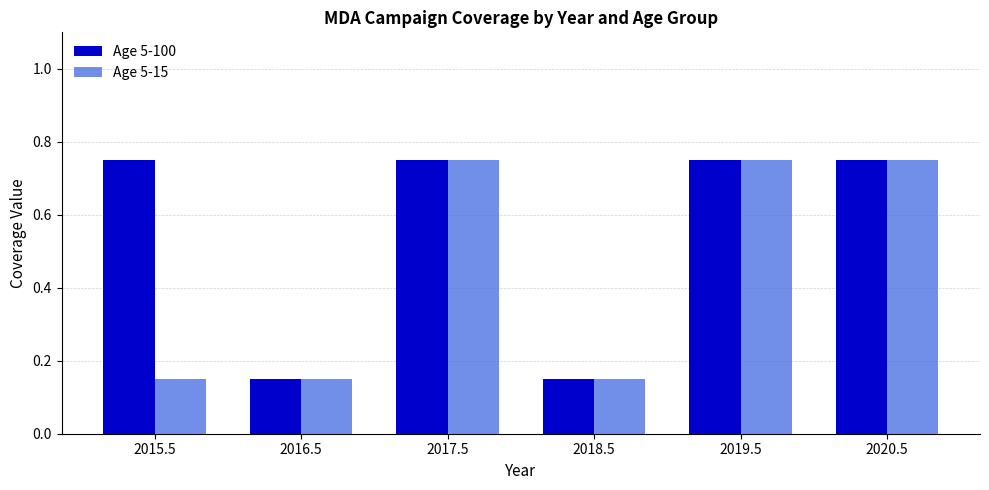

Which series has the largest total across all categories?

Age 5-100